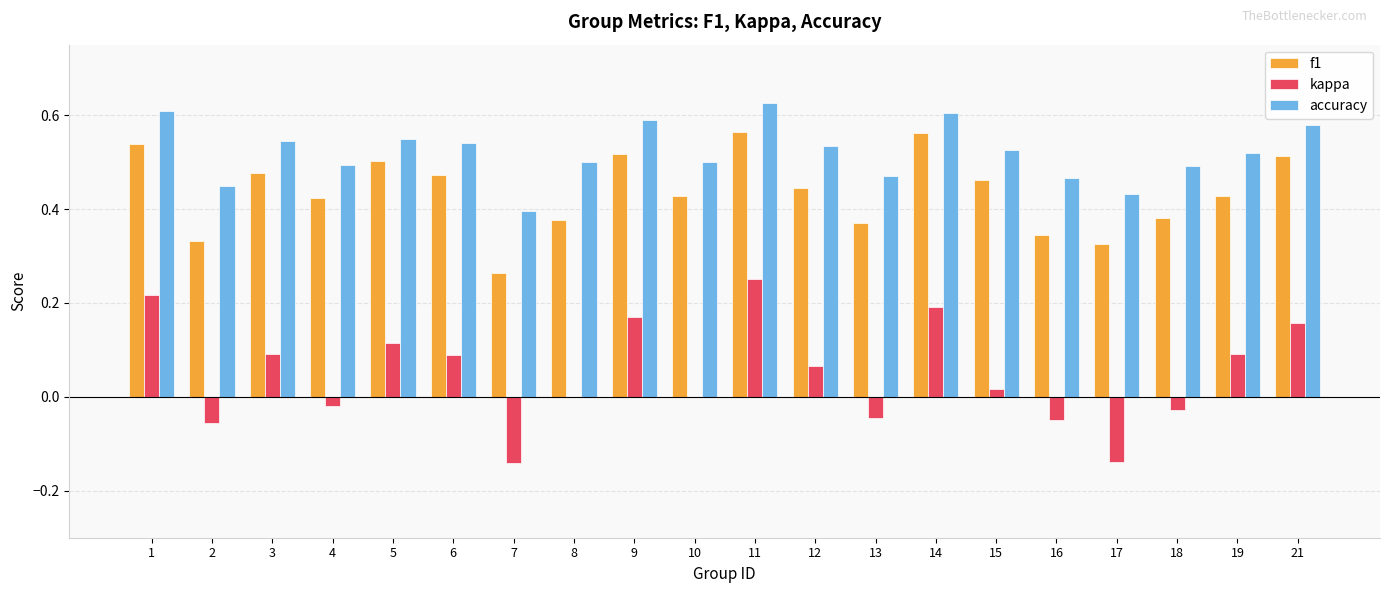

Which category has the highest value in the kappa series?

11